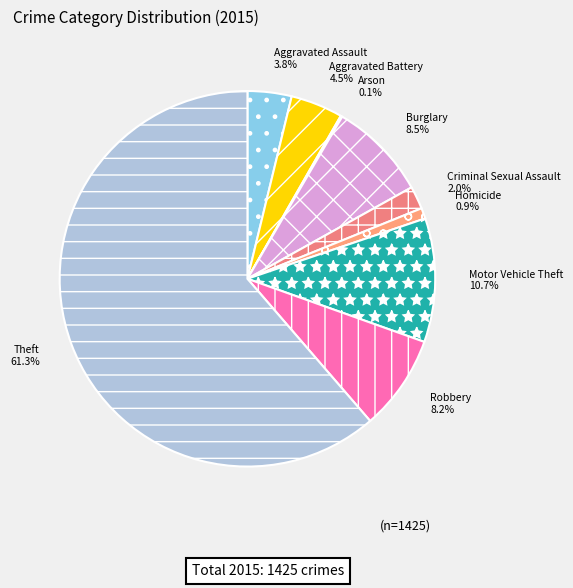

True or false: Theft accounts for 61% of the total.

True